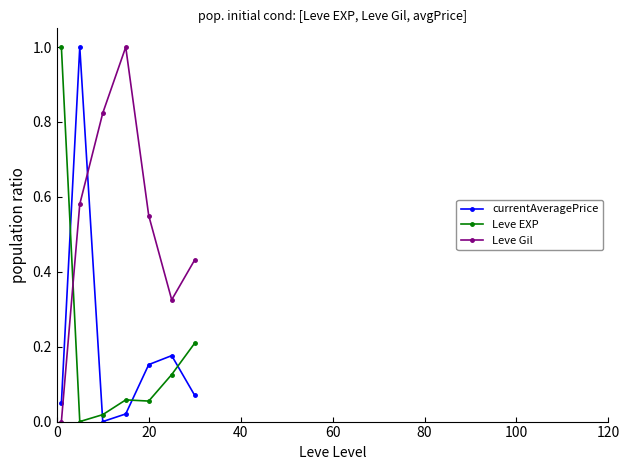

Which series has the largest total across all categories?

Leve Gil